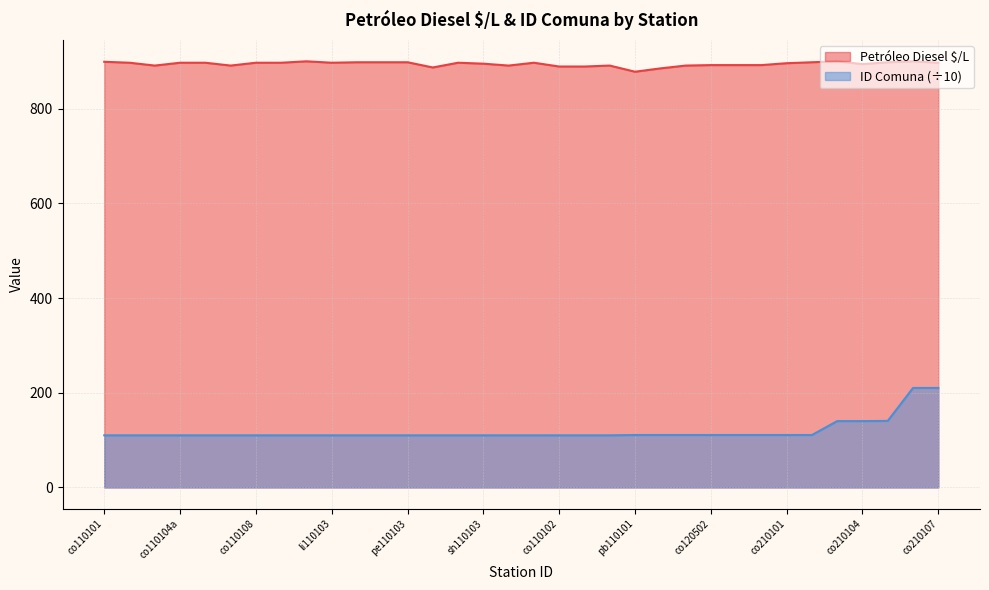

What is the difference between the second highest and second lowest values in the ID Comuna series?

100.0